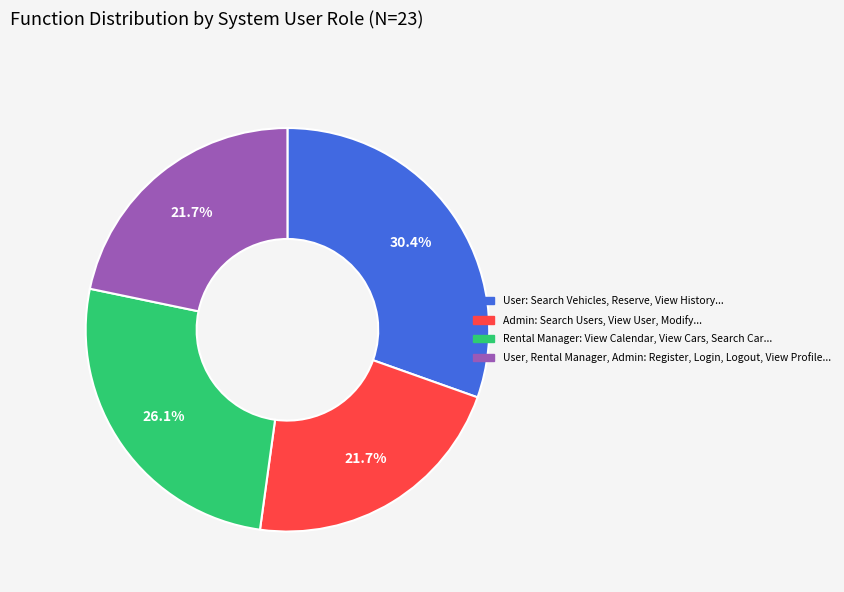

Is there a majority slice in this chart?

No